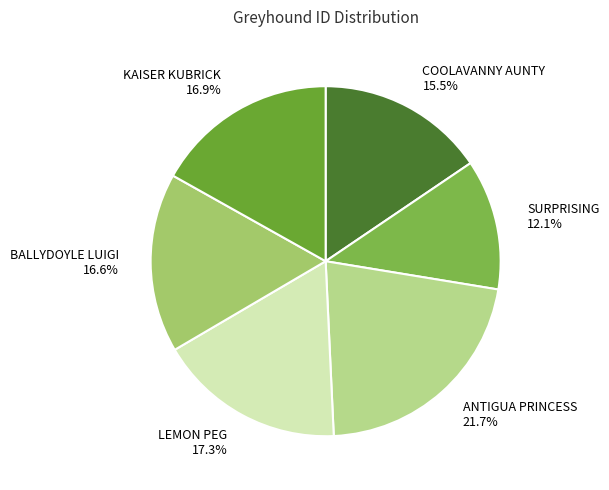

Which slice is the smallest?

SURPRISING